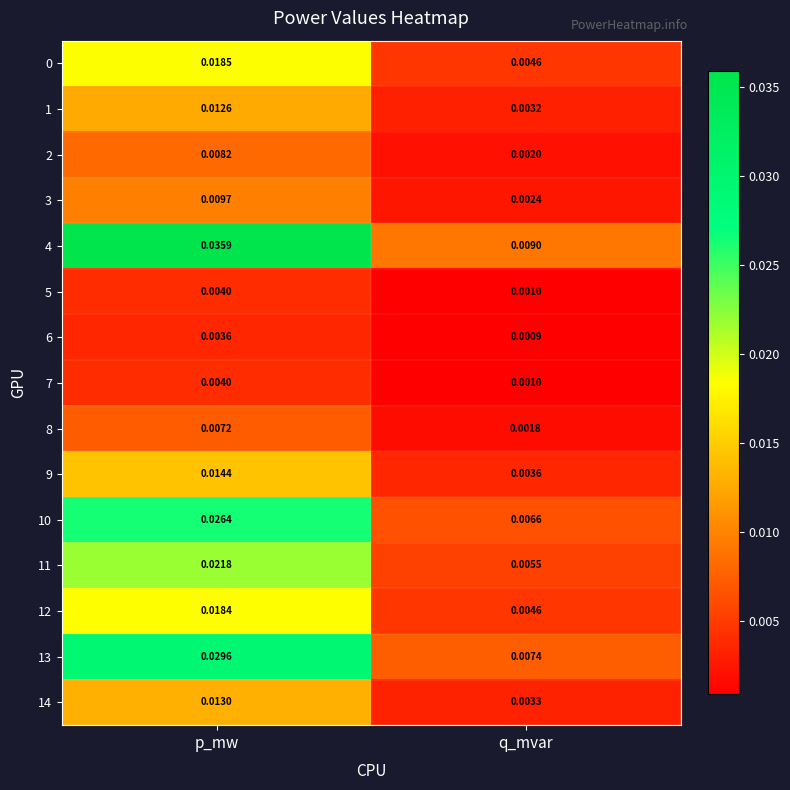

List the labels in order of 9 value, smallest first.

q_mvar, p_mw